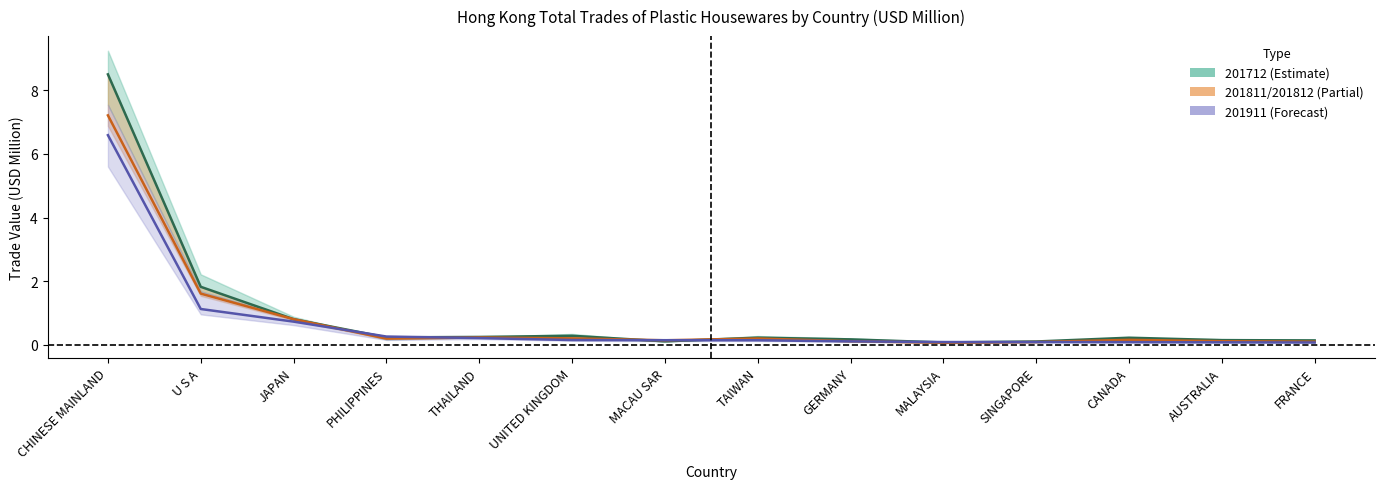

What is the label of the 13th point from the left?

AUSTRALIA